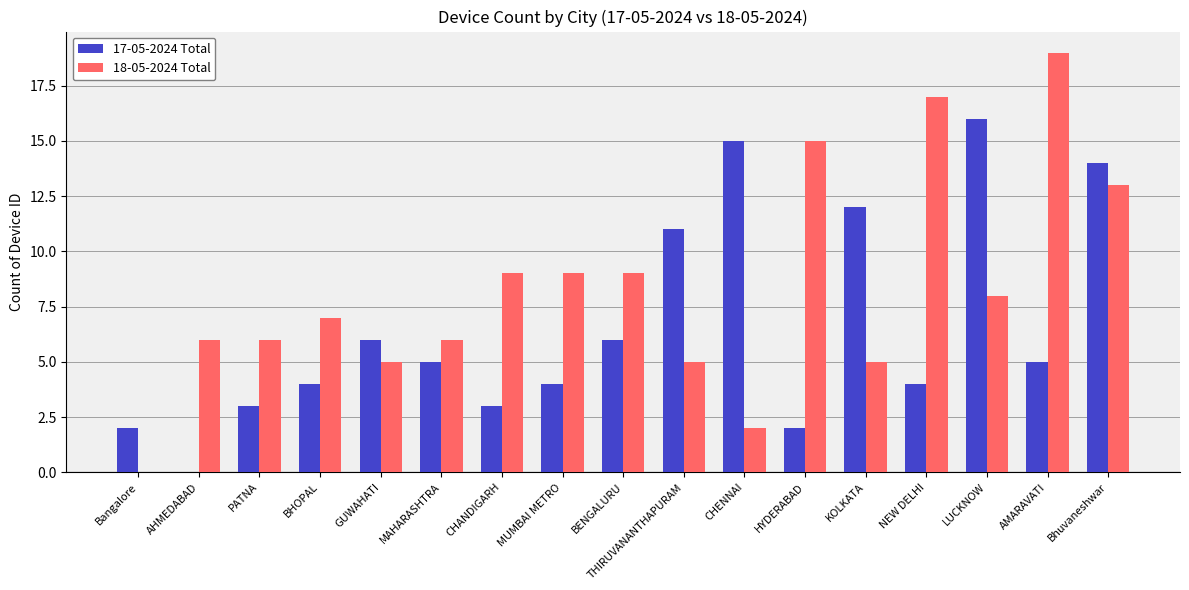

Reading left to right, transcribe all the data shown in this chart.

17-05-2024 Total: 2	0	3	4	6	5	3	4	6	11	15	2	12	4	16	5	14
18-05-2024 Total: 0	6	6	7	5	6	9	9	9	5	2	15	5	17	8	19	13